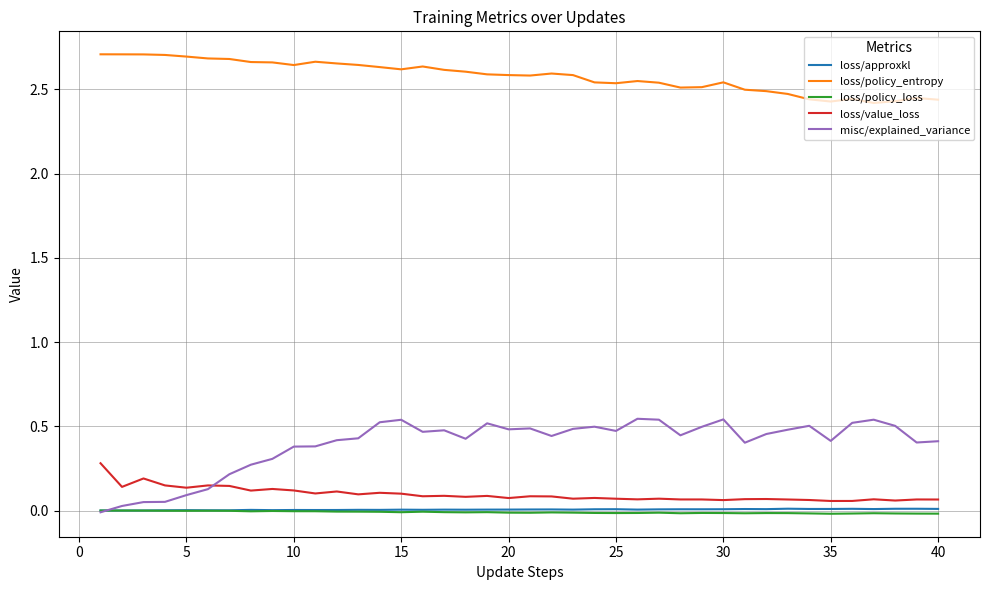

What is the difference between the second highest and minimum values in the misc/explained_variance series?

0.6